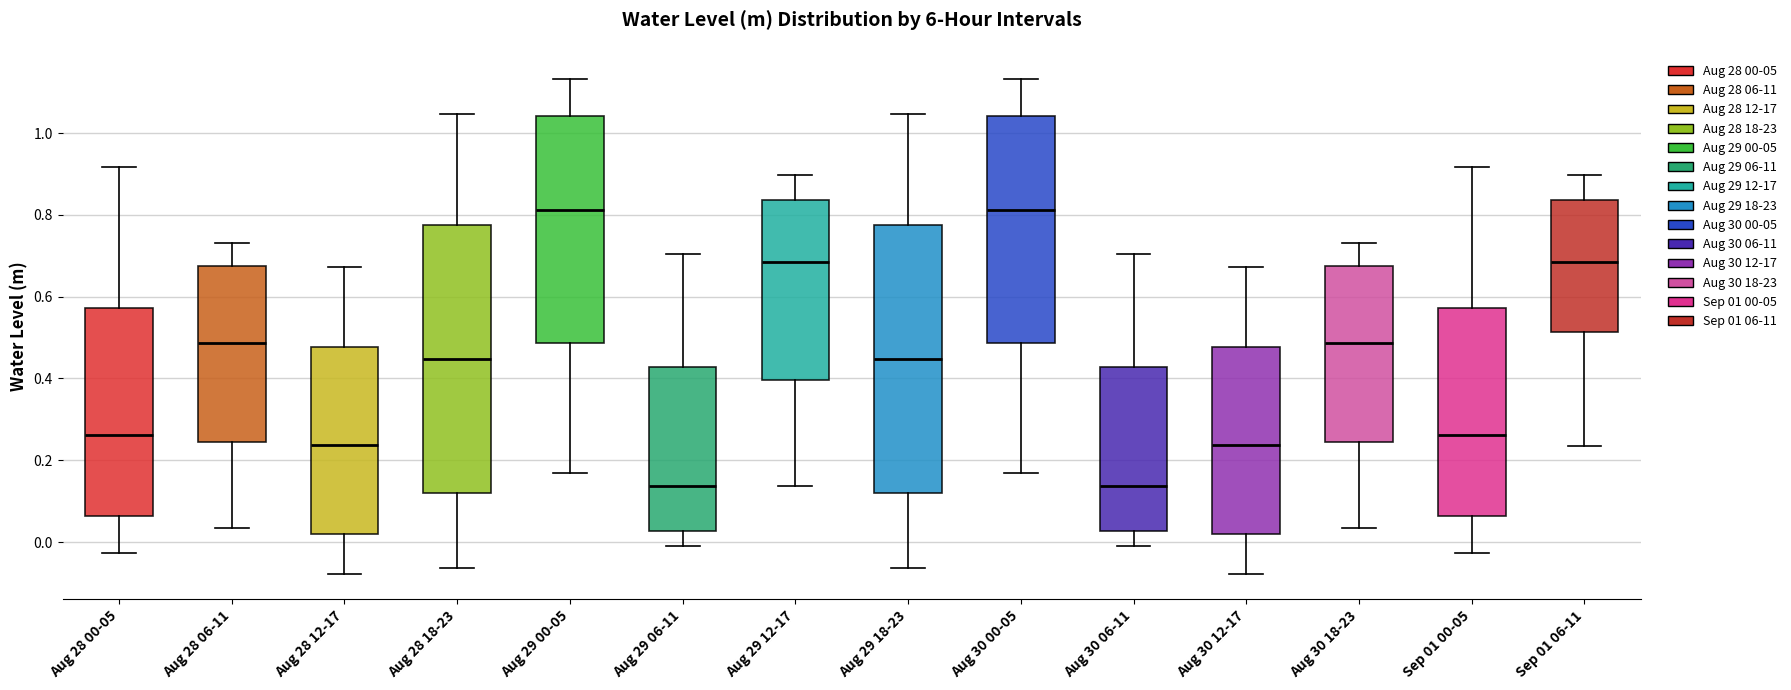

Where is the lower edge of the box for Sep 01 00-05 on the y-axis? The values are not printed on the chart, so give them approximately, as read against the axis.

0.06